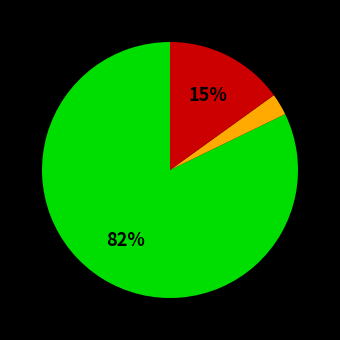

To the nearest percent, what is the difference between the largest and smallest slice percentages?

79%